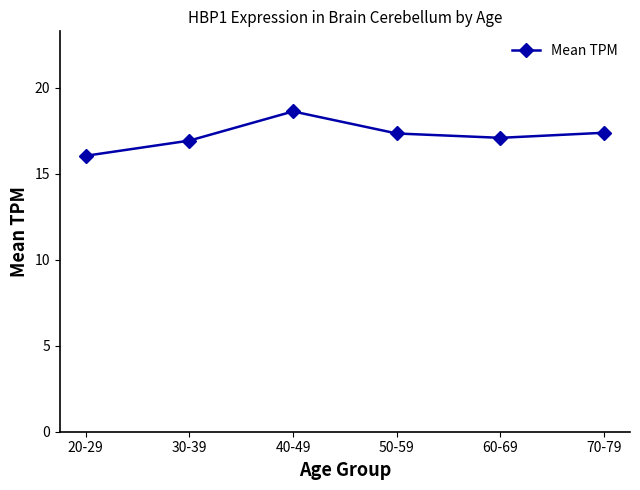

What is the label of the 4th point from the right?

40-49